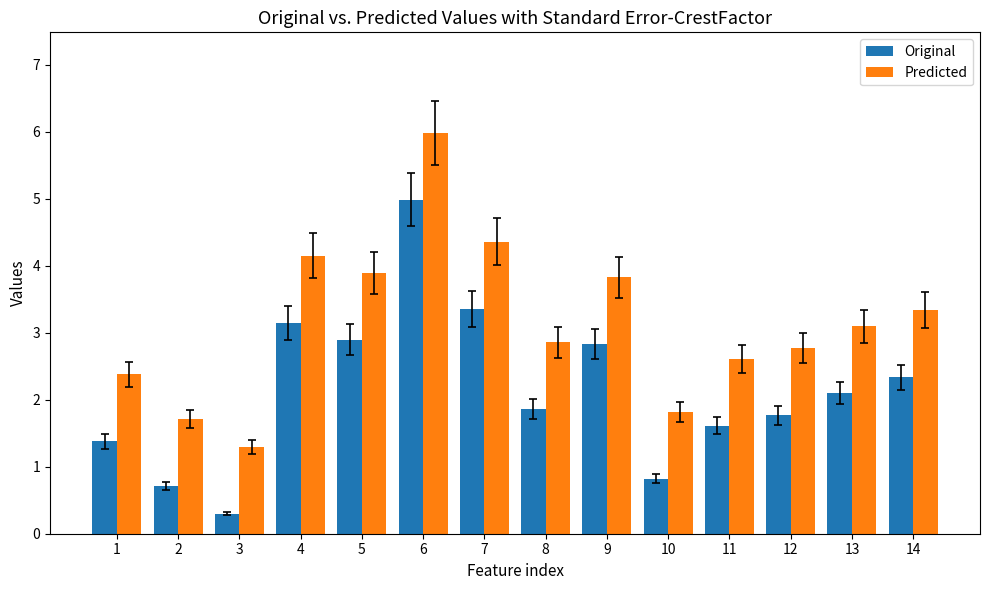

What is the maximum value for Original?

5.0